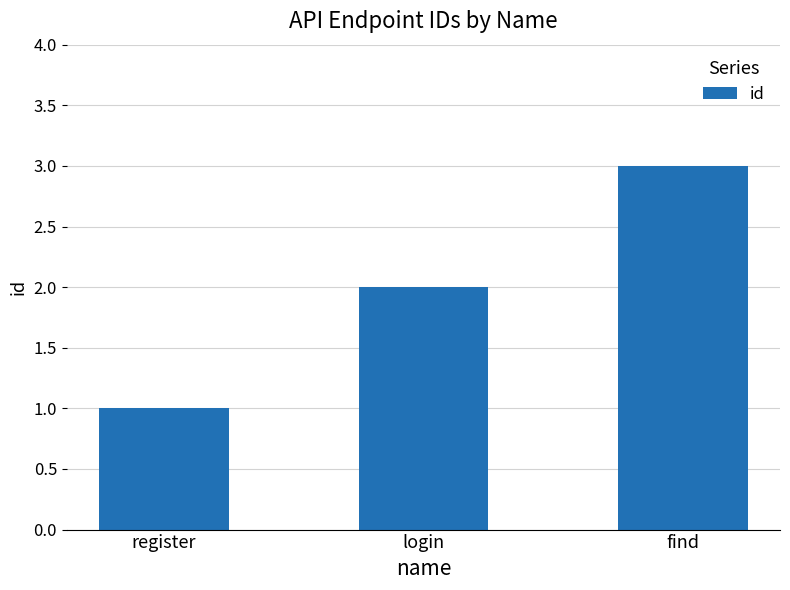

How many series are shown in this chart?

1